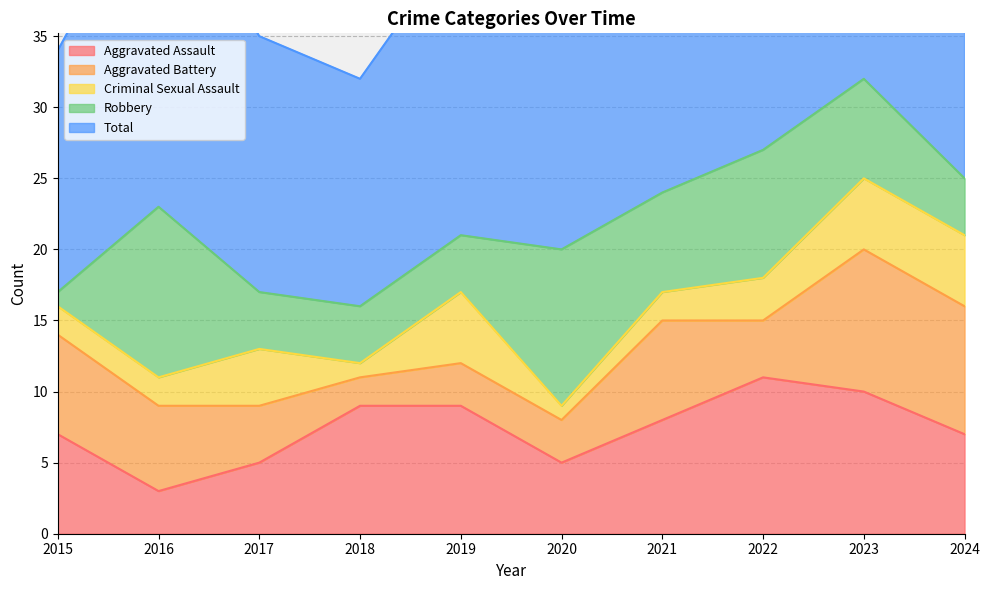

At which category does the chart reach its peak across all series?

2023